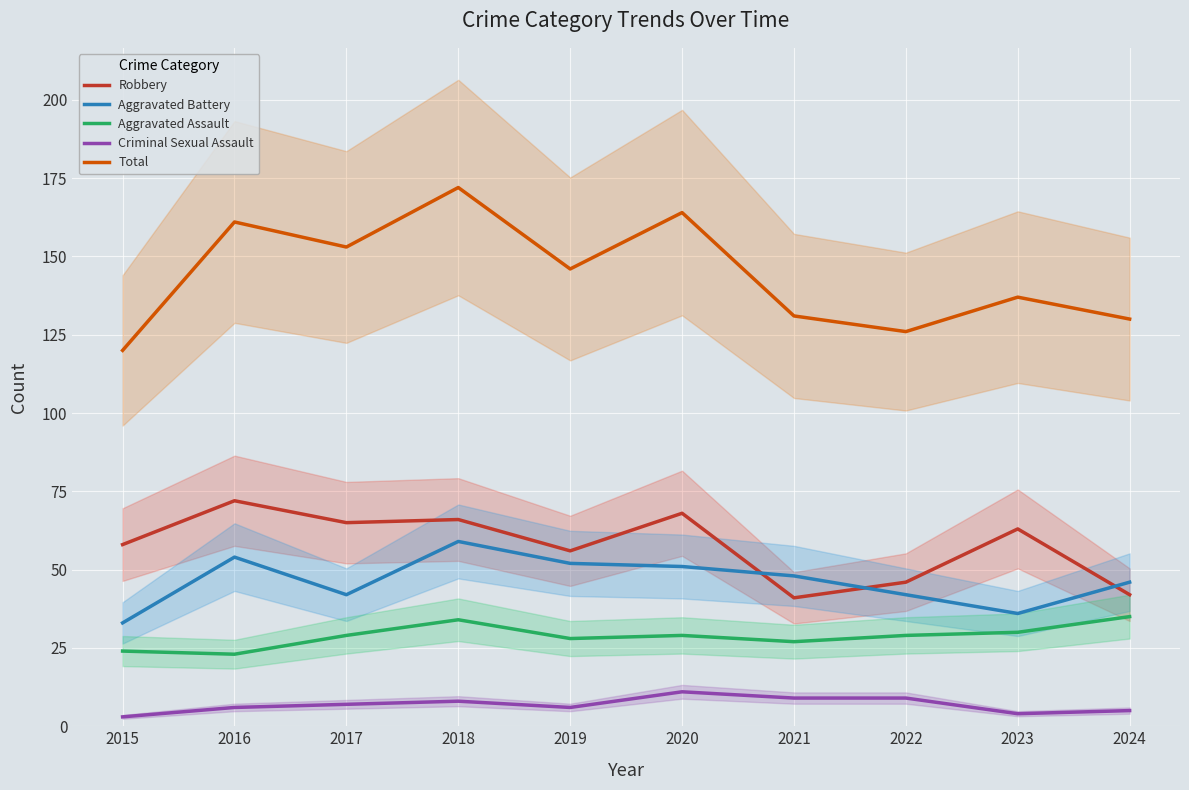

Reading left to right, list all the values displayed in this chart.

Robbery: 58	72	65	66	56	68	41	46	63	42
Aggravated Battery: 33	54	42	59	52	51	48	42	36	46
Aggravated Assault: 24	23	29	34	28	29	27	29	30	35
Criminal Sexual Assault: 3	6	7	8	6	11	9	9	4	5
Total: 120	161	153	172	146	164	131	126	137	130